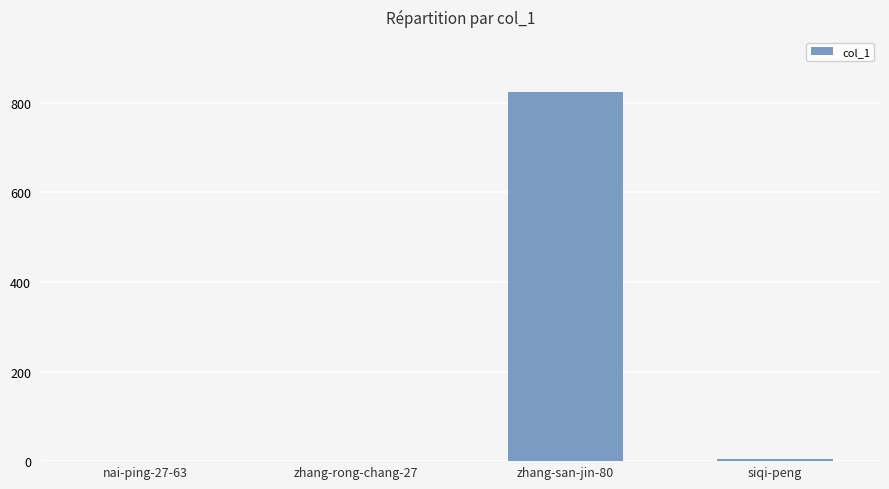

What is the change in value from nai-ping-27-63 to zhang-san-jin-80?

+823